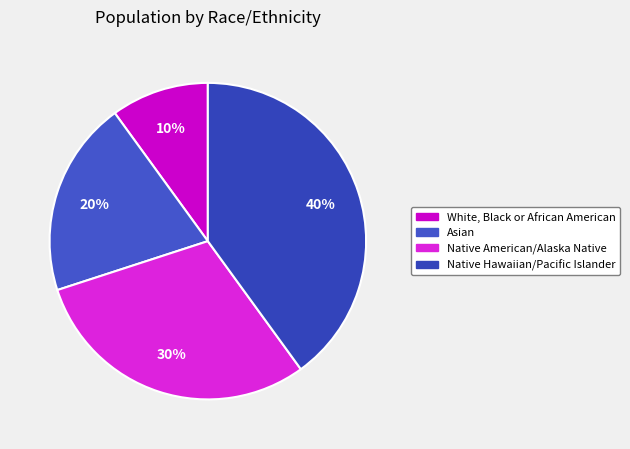

To the nearest percent, what percentage of the pie is Asian?

20%